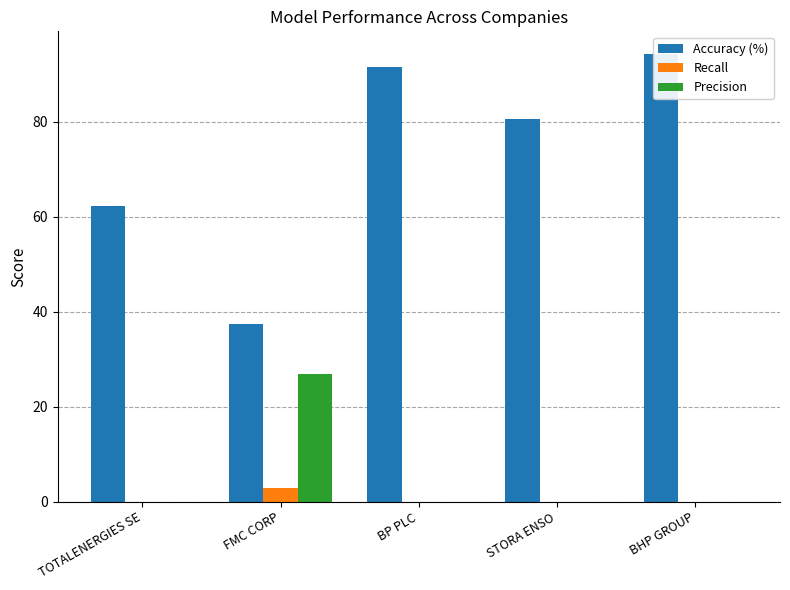

List the series in order of their peak value, highest first.

Accuracy (%), Precision, Recall